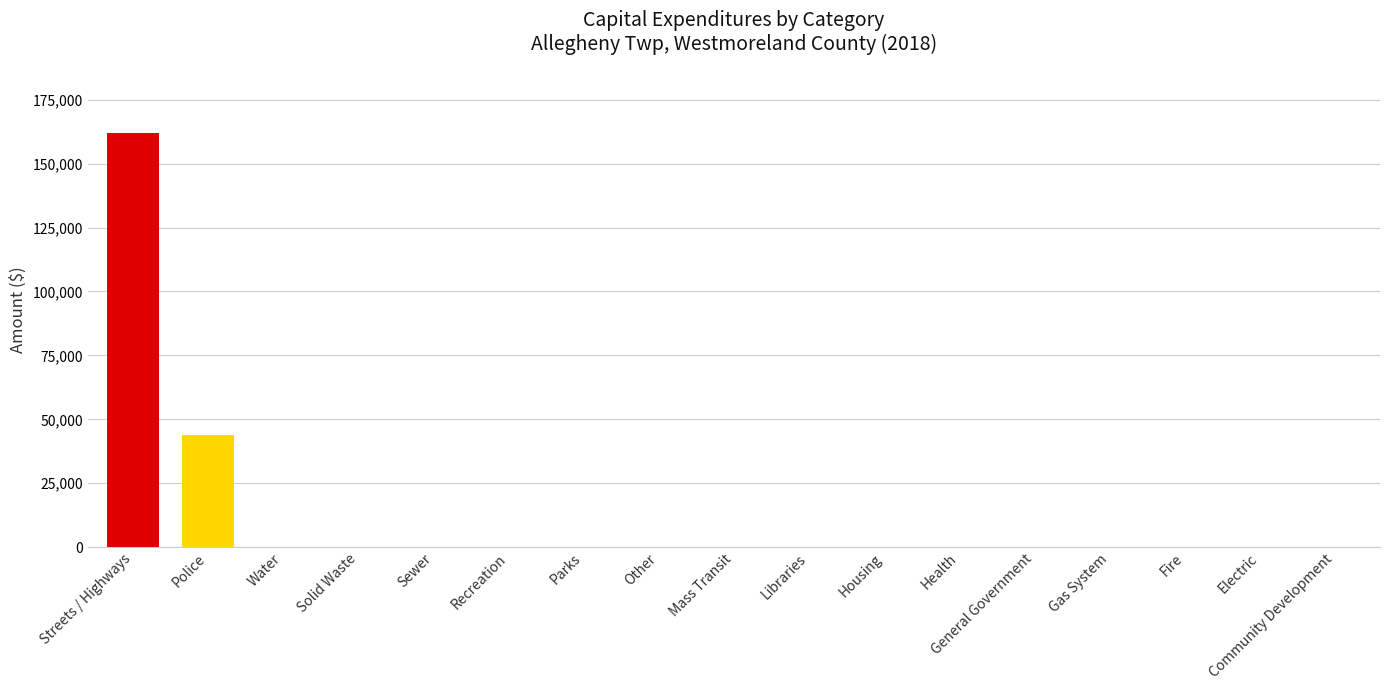

Reading left to right, what are all the values shown in this chart?

Streets / Highways=161826	Police=43768	Water=0	Solid Waste=0	Sewer=0	Recreation=0	Parks=0	Other=0	Mass Transit=0	Libraries=0	Housing=0	Health=0	General Government=0	Gas System=0	Fire=0	Electric=0	Community Development=0